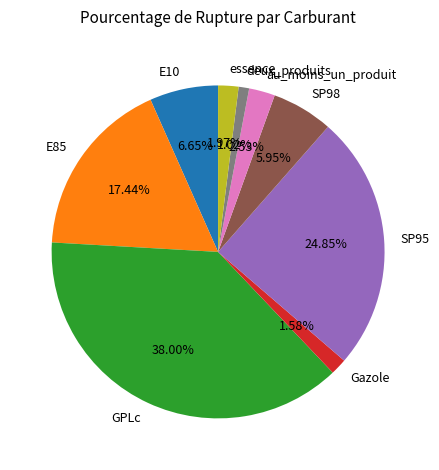

What percentage is the au_moins_un_produit slice, to the nearest percent?

3%